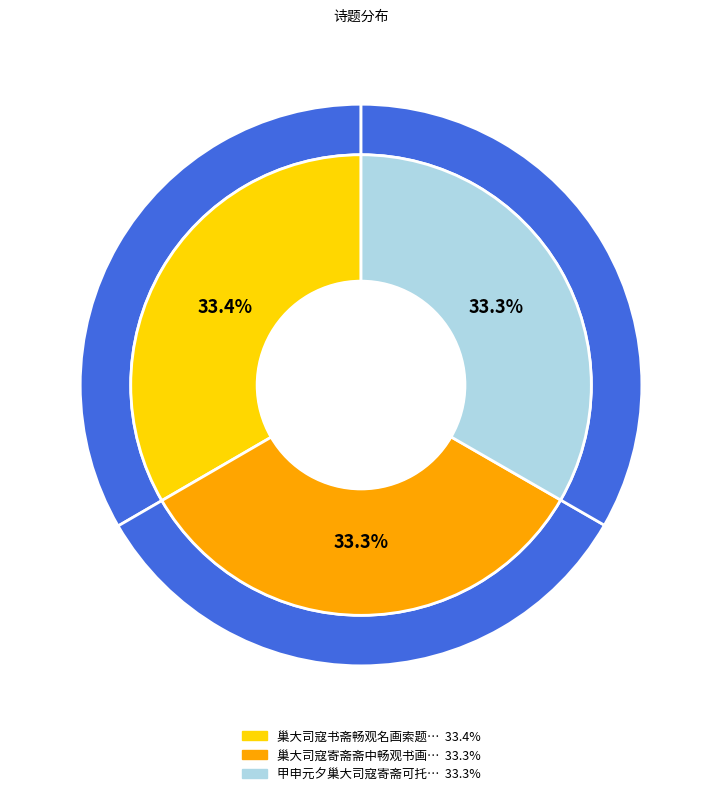

Count the number of slices in the pie.

3